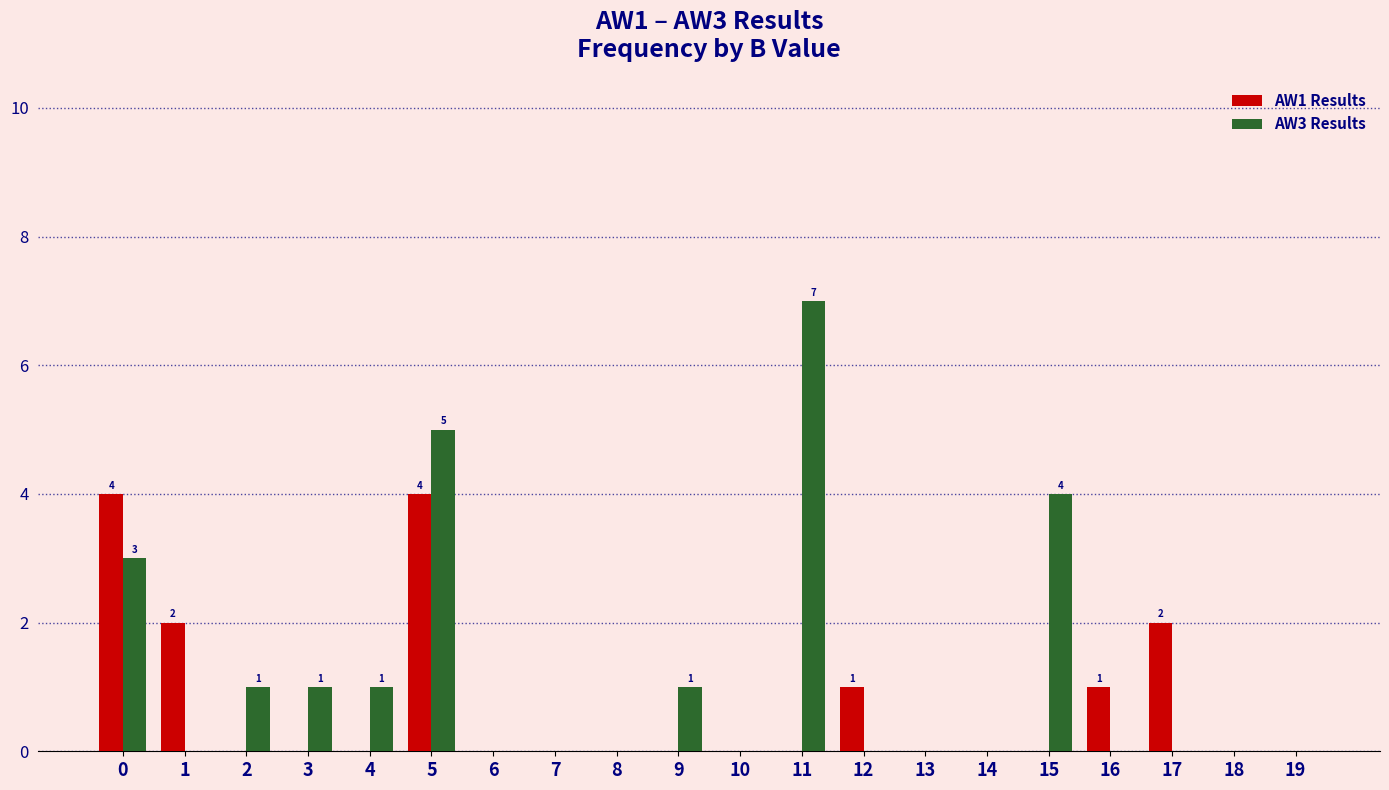

Does the chart contain stacked bars?

No